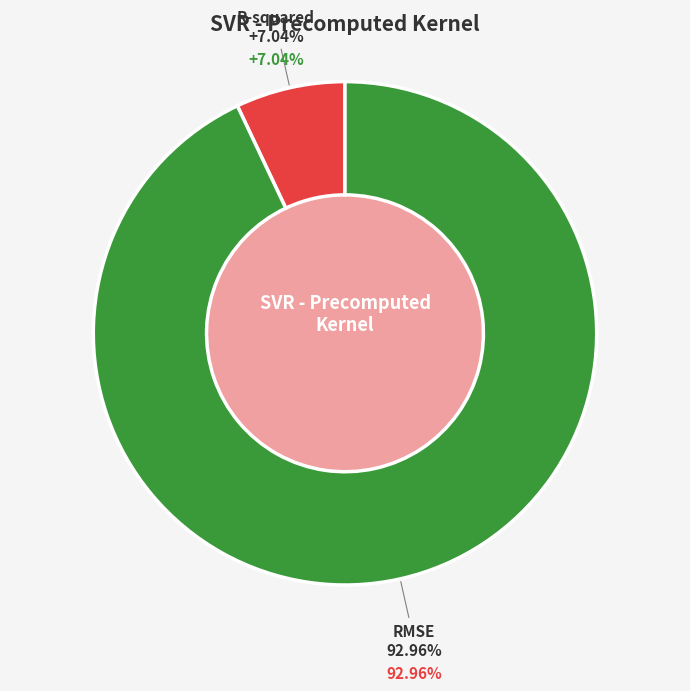

How many slices are in this pie chart?

2